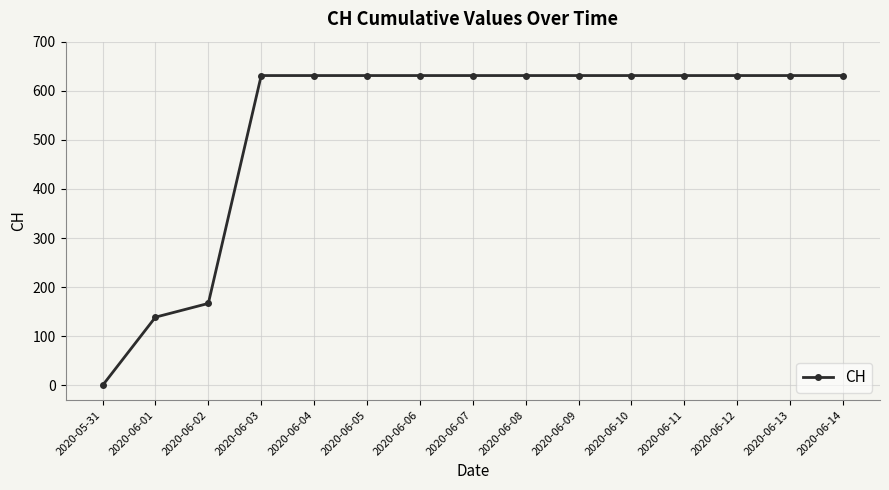

What is the value of the 2nd point from the left?

139